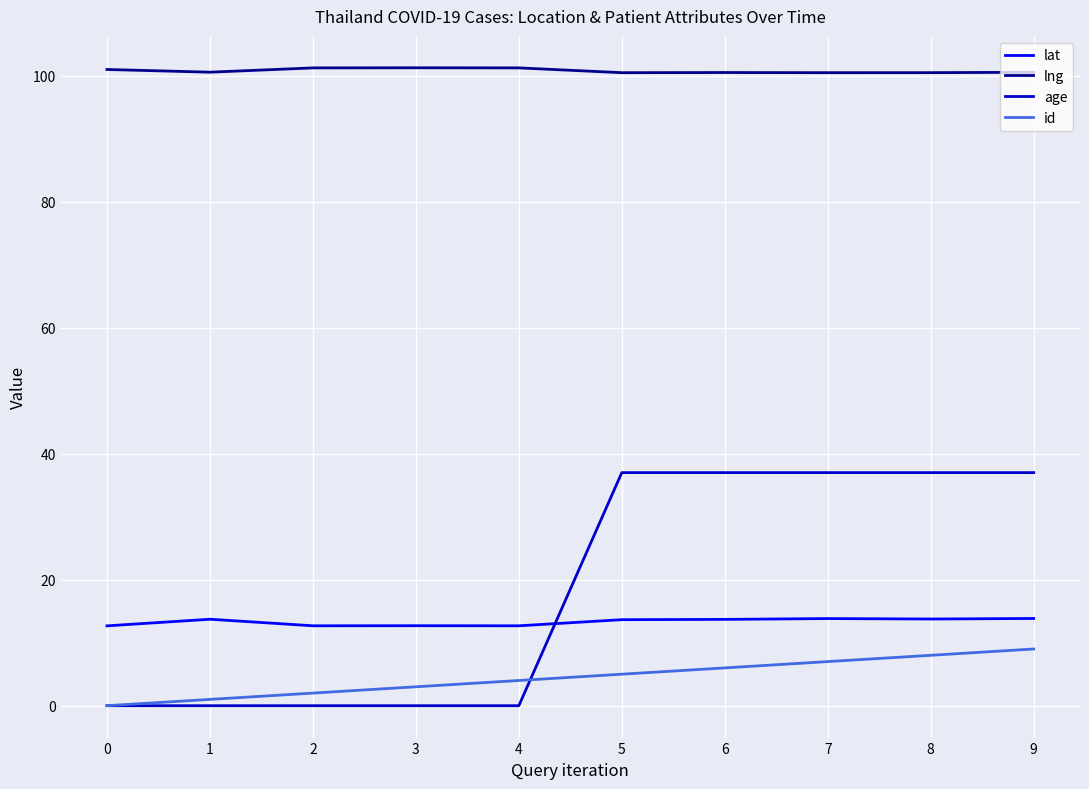

At 3, list the series in order from largest to smallest.

lng, lat, id, age